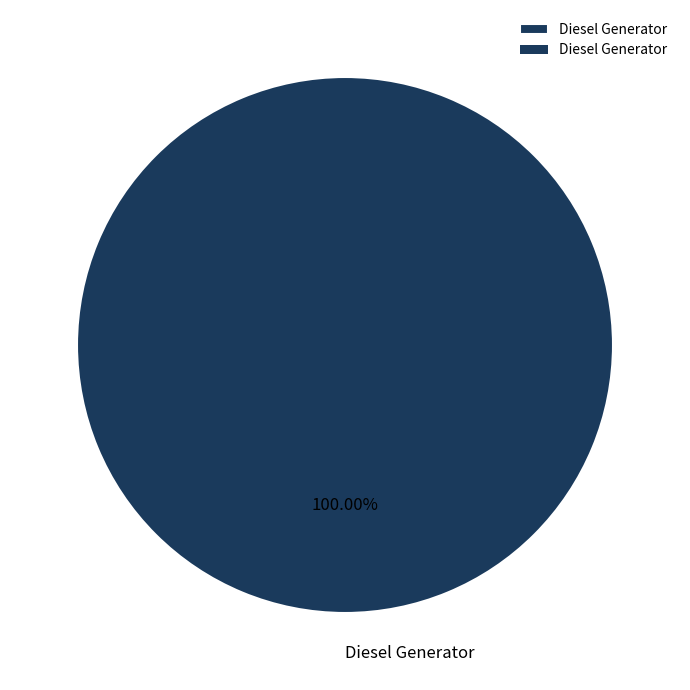

How many slices are in this pie chart?

1